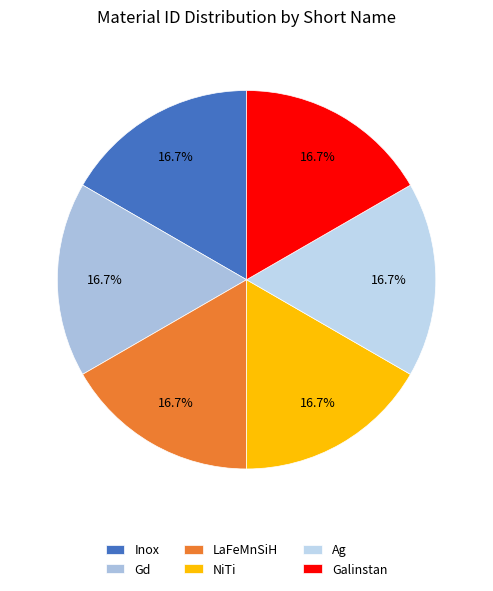

Does any single category account for the majority?

No